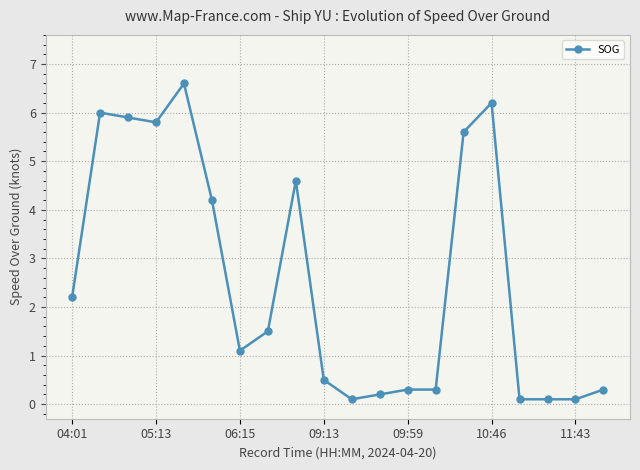

Reading left to right, what are all the values shown in this chart?

2.2	6.0	5.9	5.8	6.6	4.2	1.1	1.5	4.6	0.5	0.1	0.2	0.3	0.3	5.6	6.2	0.1	0.1	0.1	0.3